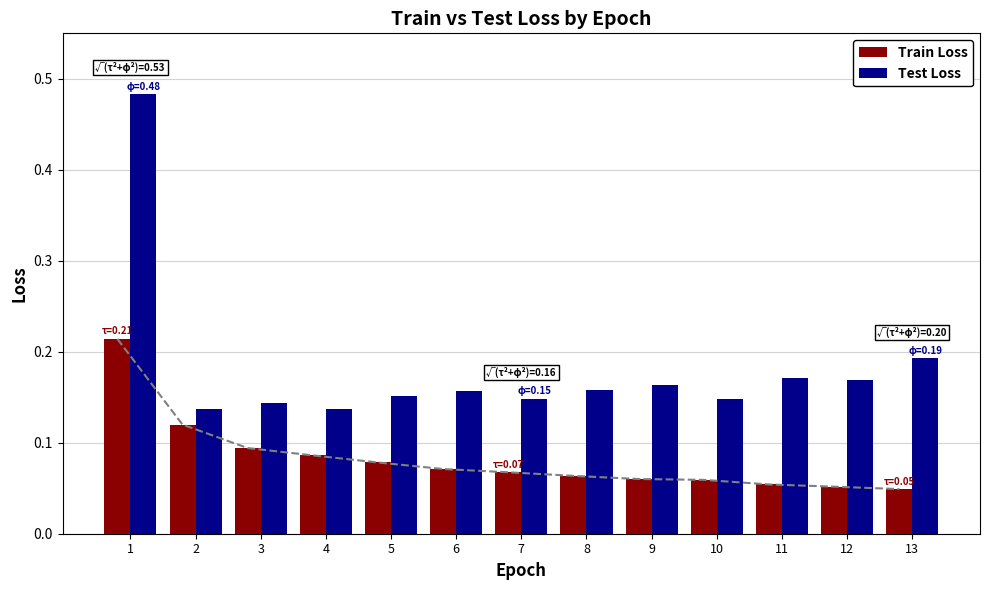

What is the difference between the maximum and minimum values in the Train Loss series?

0.2